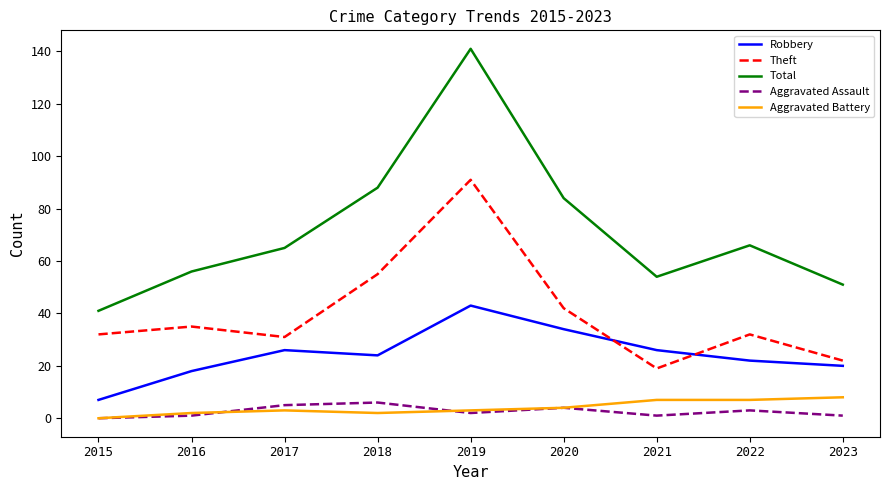

Read the Aggravated Assault value at 2020.

4